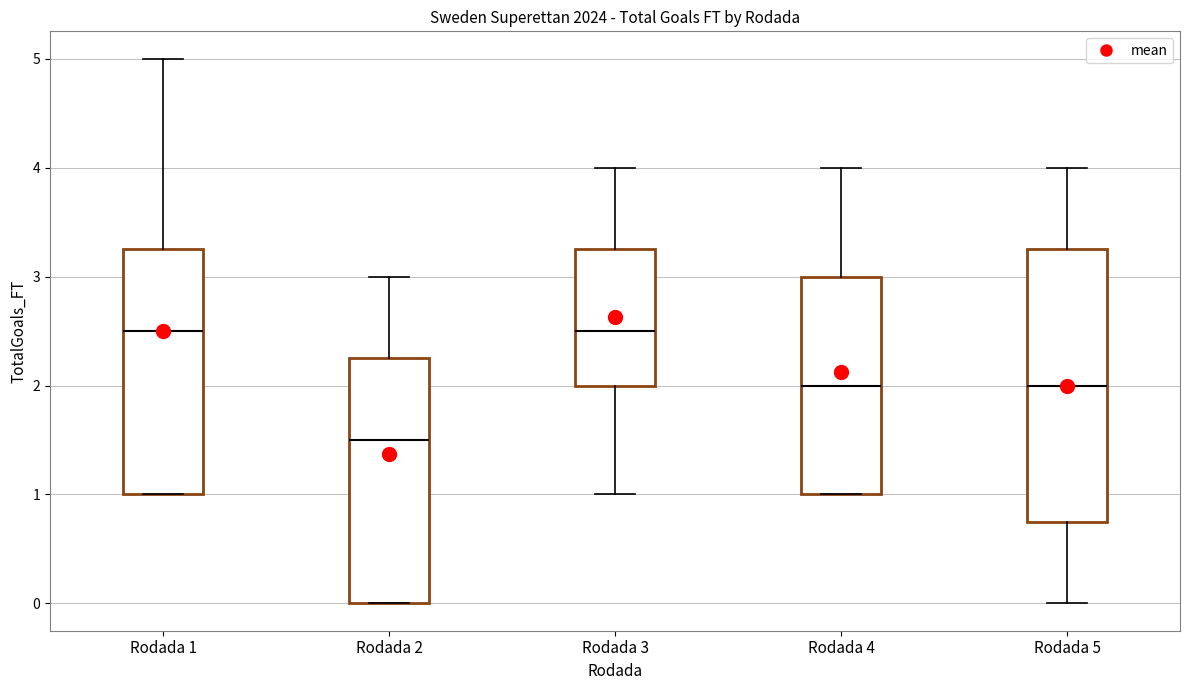

Which box's median line is the lowest?

Rodada 2